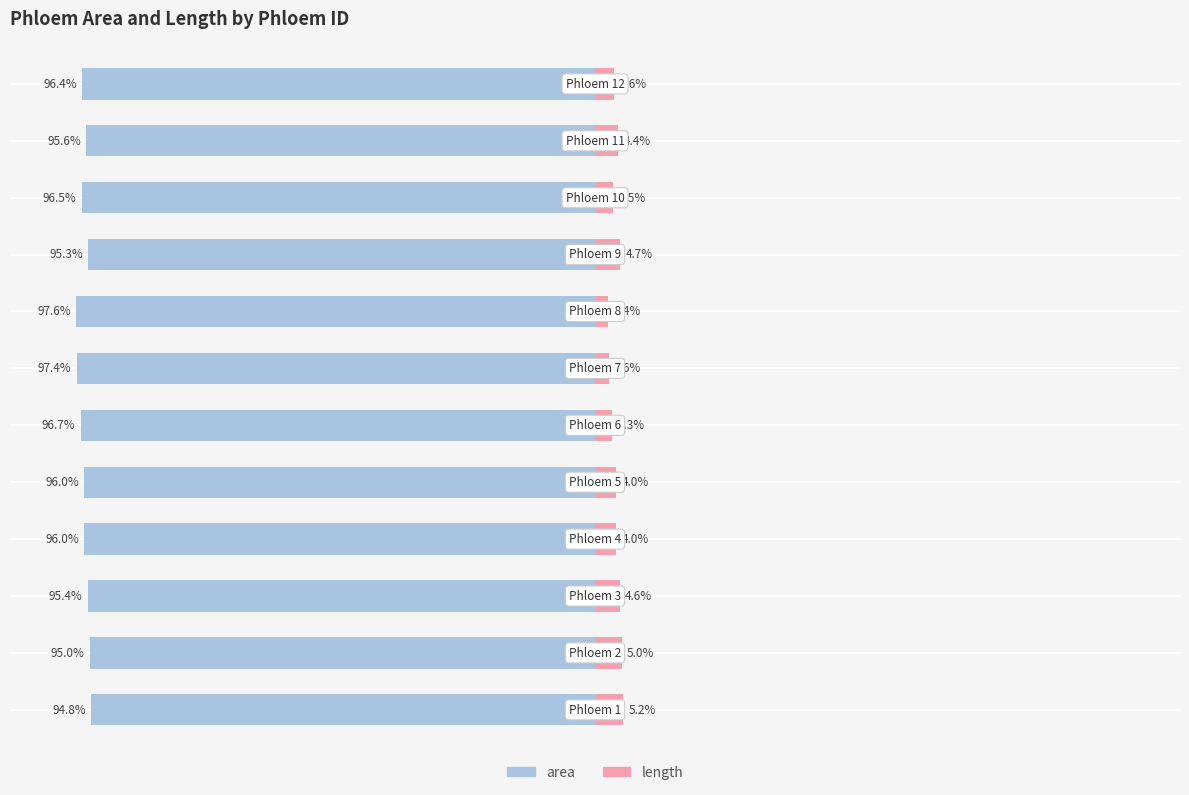

Reading left to right, transcribe all the data shown in this chart.

area: -94.8	-95.0	-95.4	-96.0	-96.0	-96.7	-97.4	-97.6	-95.3	-96.5	-95.6	-96.4
length: 5.2	5.0	4.6	4.0	4.0	3.3	2.6	2.4	4.7	3.5	4.4	3.6